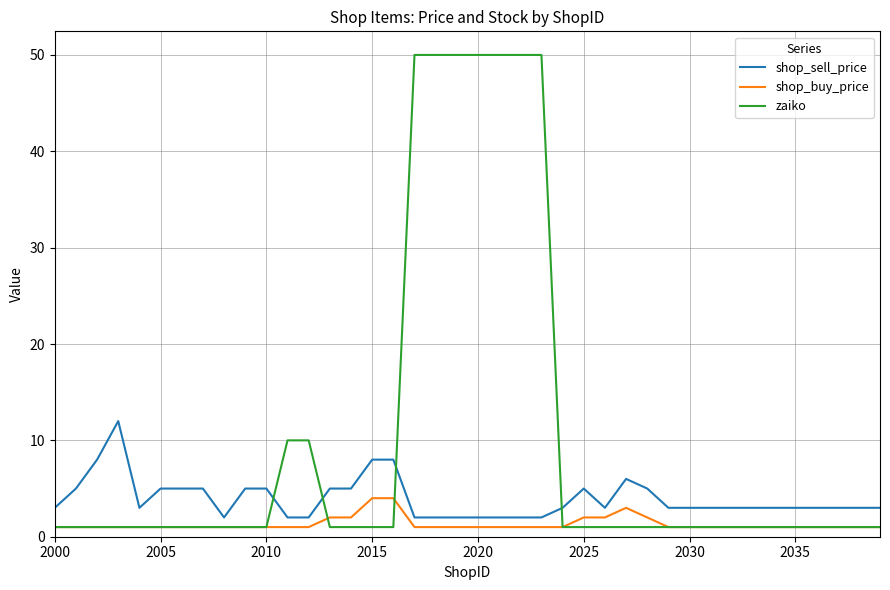

What is the highest value of the zaiko series?

50